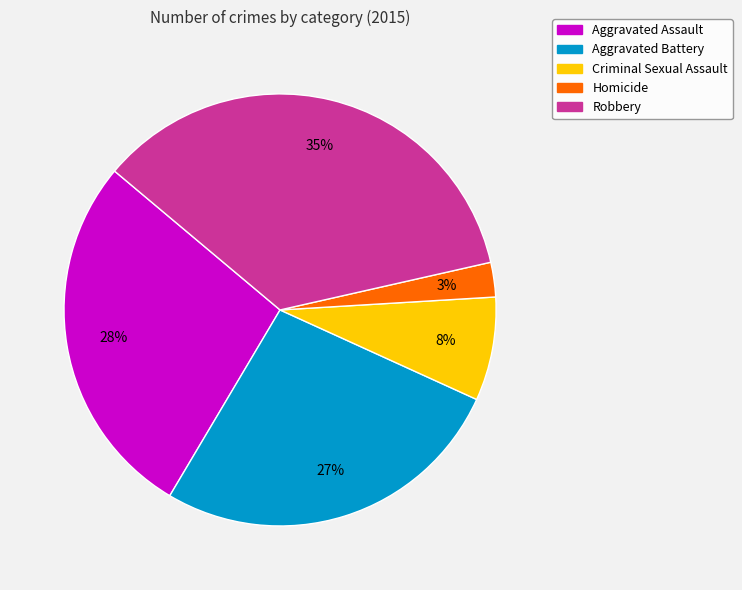

Rank the categories by value from highest to lowest.

Robbery, Aggravated Assault, Aggravated Battery, Criminal Sexual Assault, Homicide